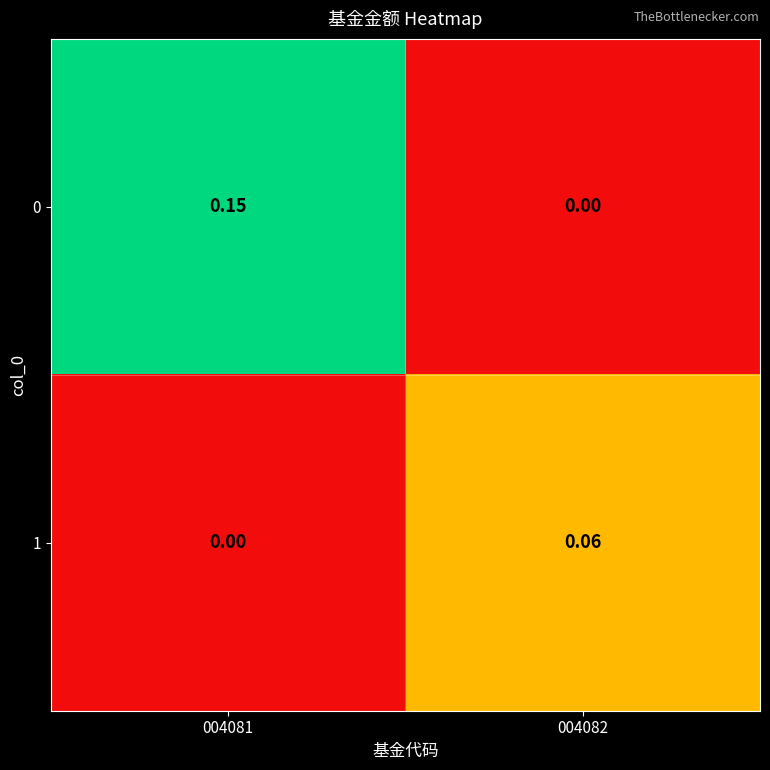

What is the maximum value shown in the chart?

0.1